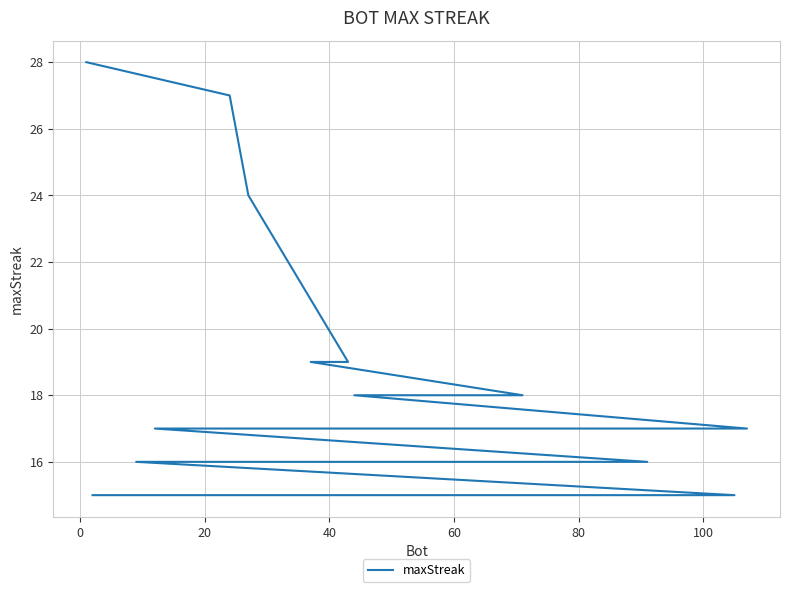

What is the minimum value shown in the chart?

15